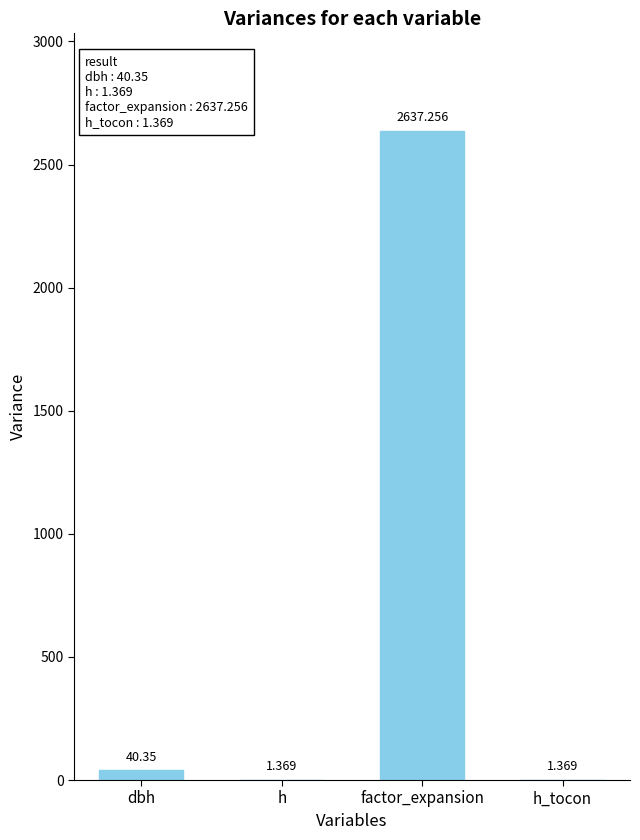

Where is the data nearest to the value 1319?

dbh